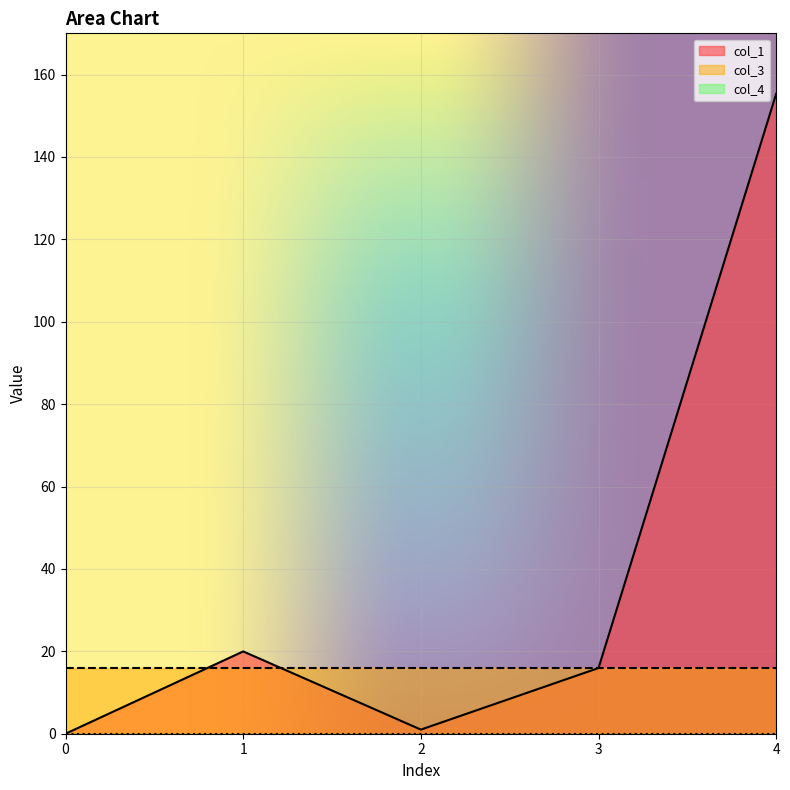

Reading left to right, what are all the values shown in this chart?

col_1: 0=0.0	1=20.0	2=1.0	3=15.9	4=155.3
col_3: 0=16.0	1=16.0	2=16.0	3=16.0	4=16.0
col_4: 0=0.0	1=0.0	2=0.0	3=0.0	4=0.0